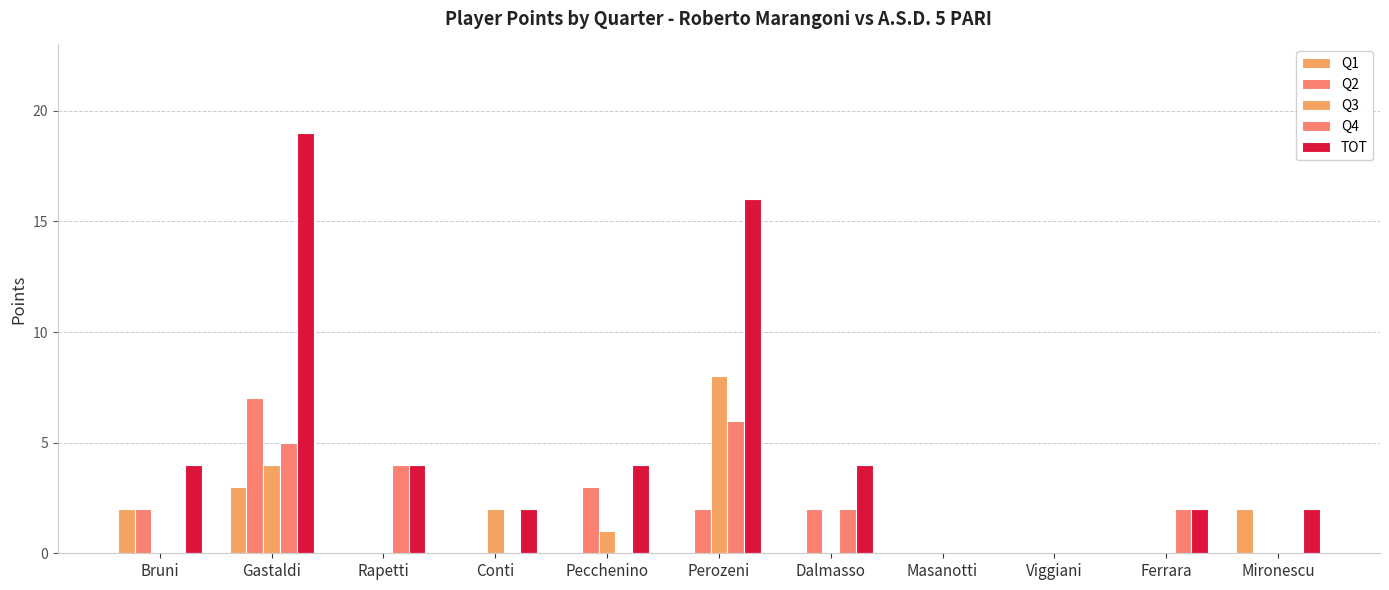

Which series has the largest range (max minus min)?

TOT